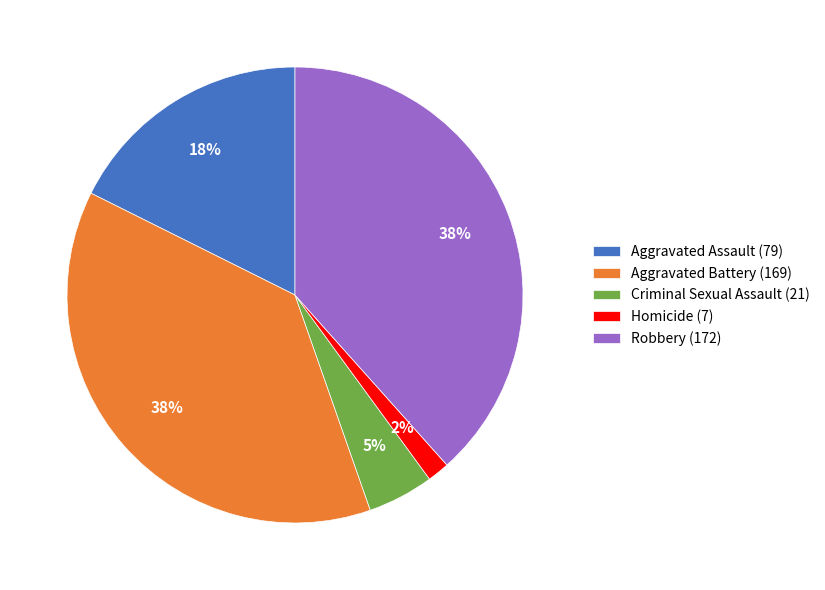

What percentage is the Aggravated Battery slice, to the nearest percent?

38%